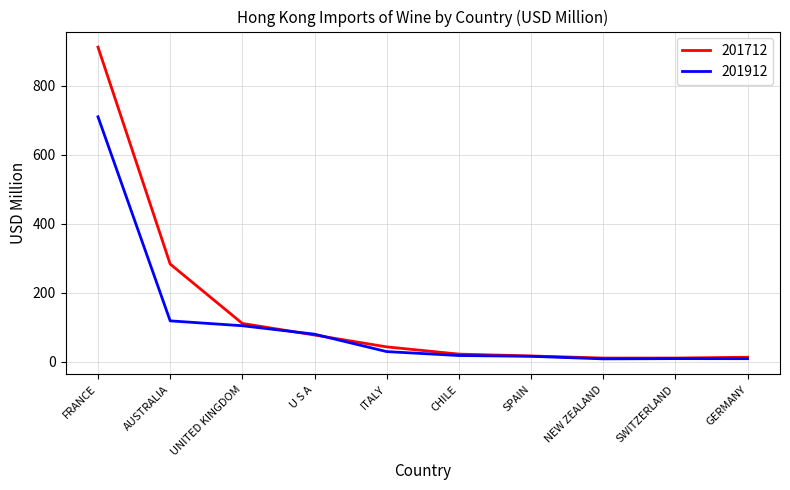

What is the spread (max minus min) of values at AUSTRALIA?

164.5